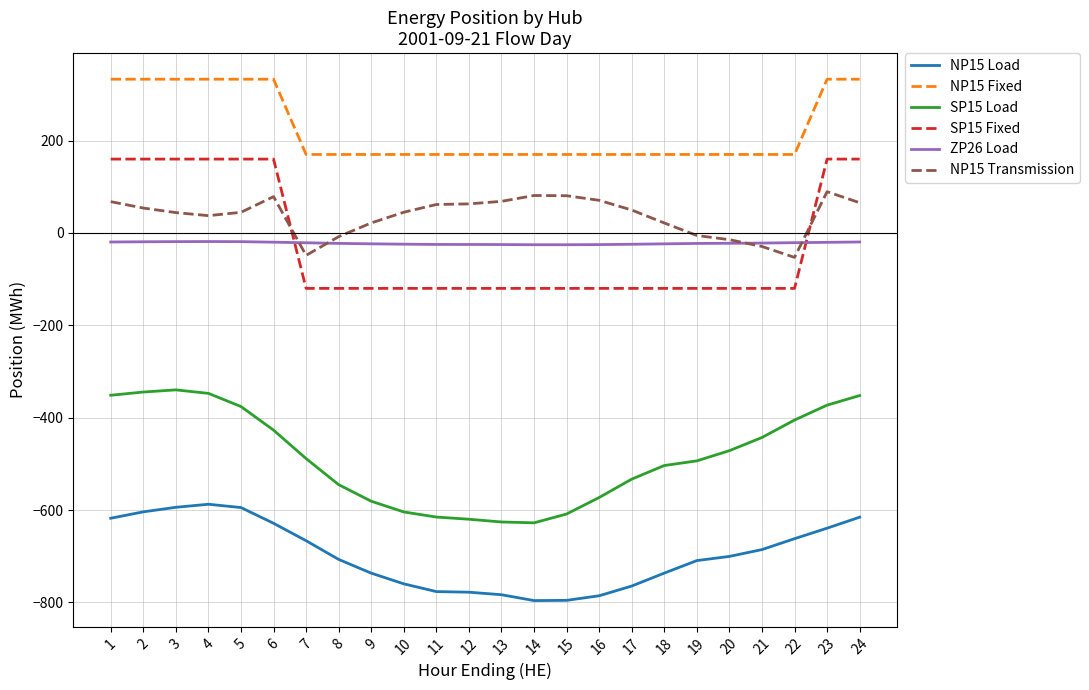

At 24, list the series in order from smallest to largest.

NP15 Load, SP15 Load, ZP26 Load, NP15 Transmission, SP15 Fixed, NP15 Fixed